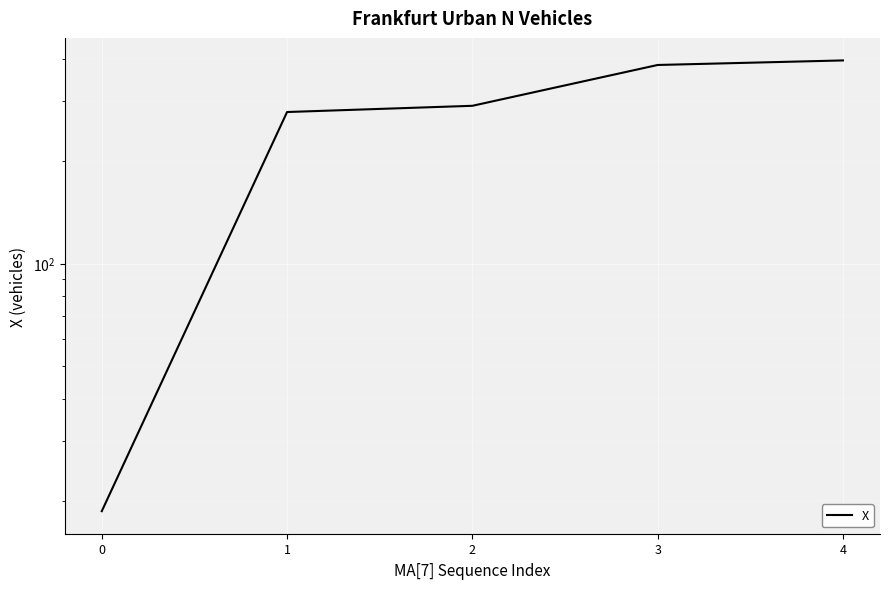

Reading right to left, transcribe all the data shown in this chart.

4=395.4	3=383.4	2=290.8	1=278.8	0=18.7